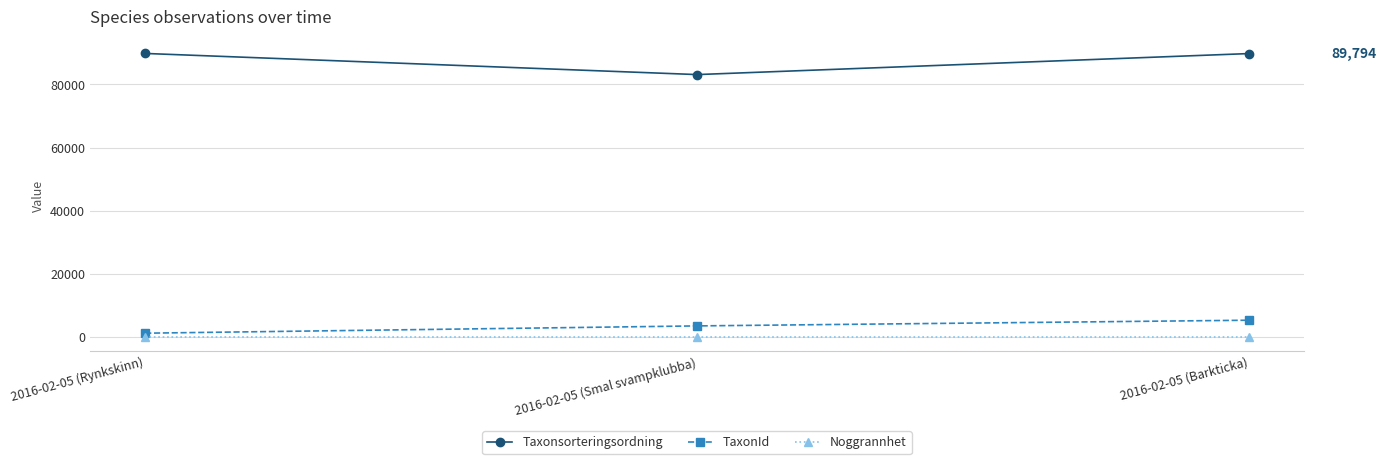

What is the label of the 2nd point from the left?

2016-02-05 (Smal svampklubba)